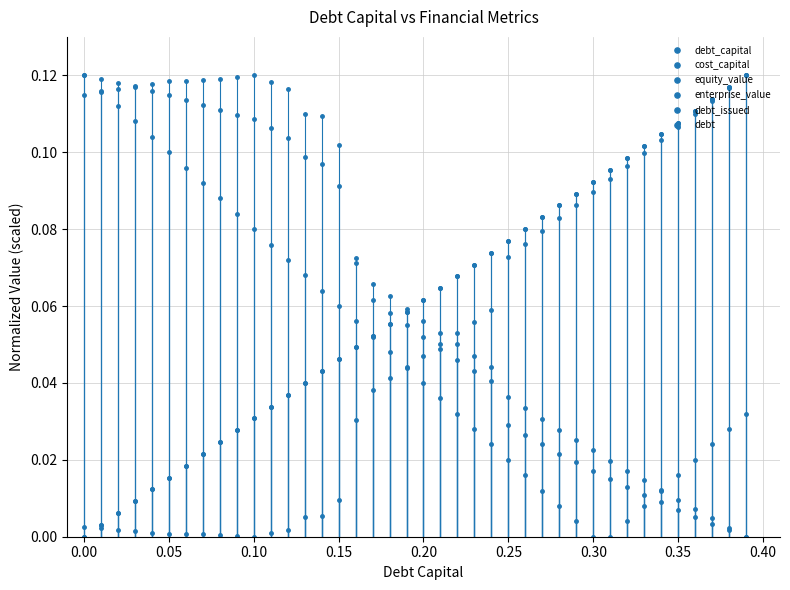

After their last crossing, which series has the higher values: debt_issued or debt?

debt